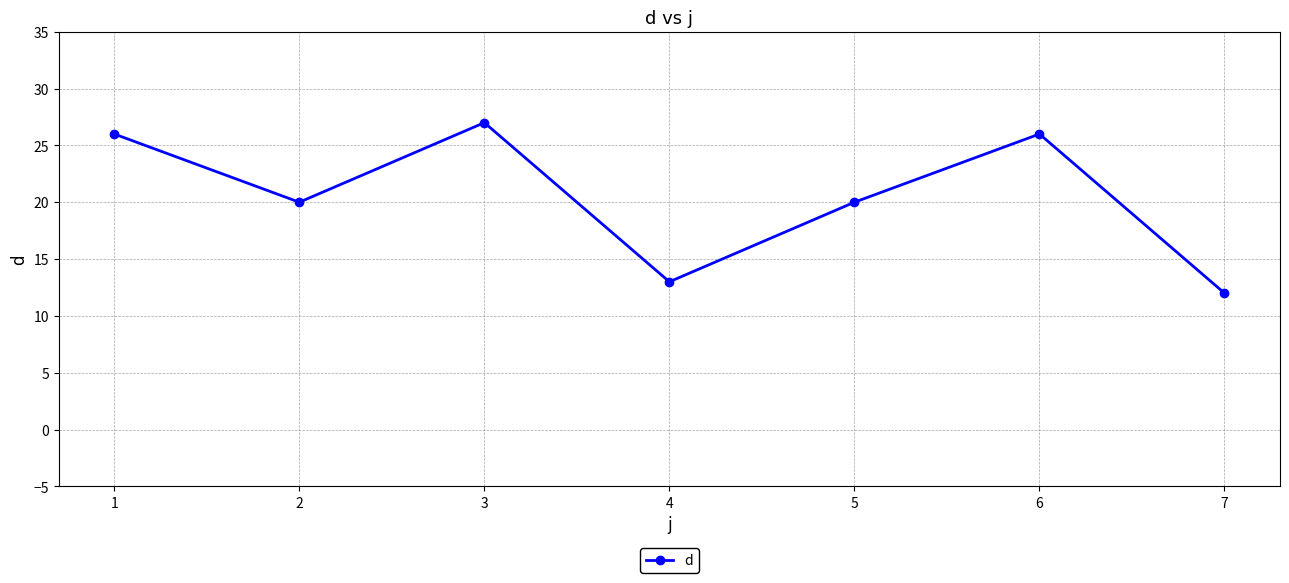

How many interior local valleys (lower than both neighbors) does the data have?

2